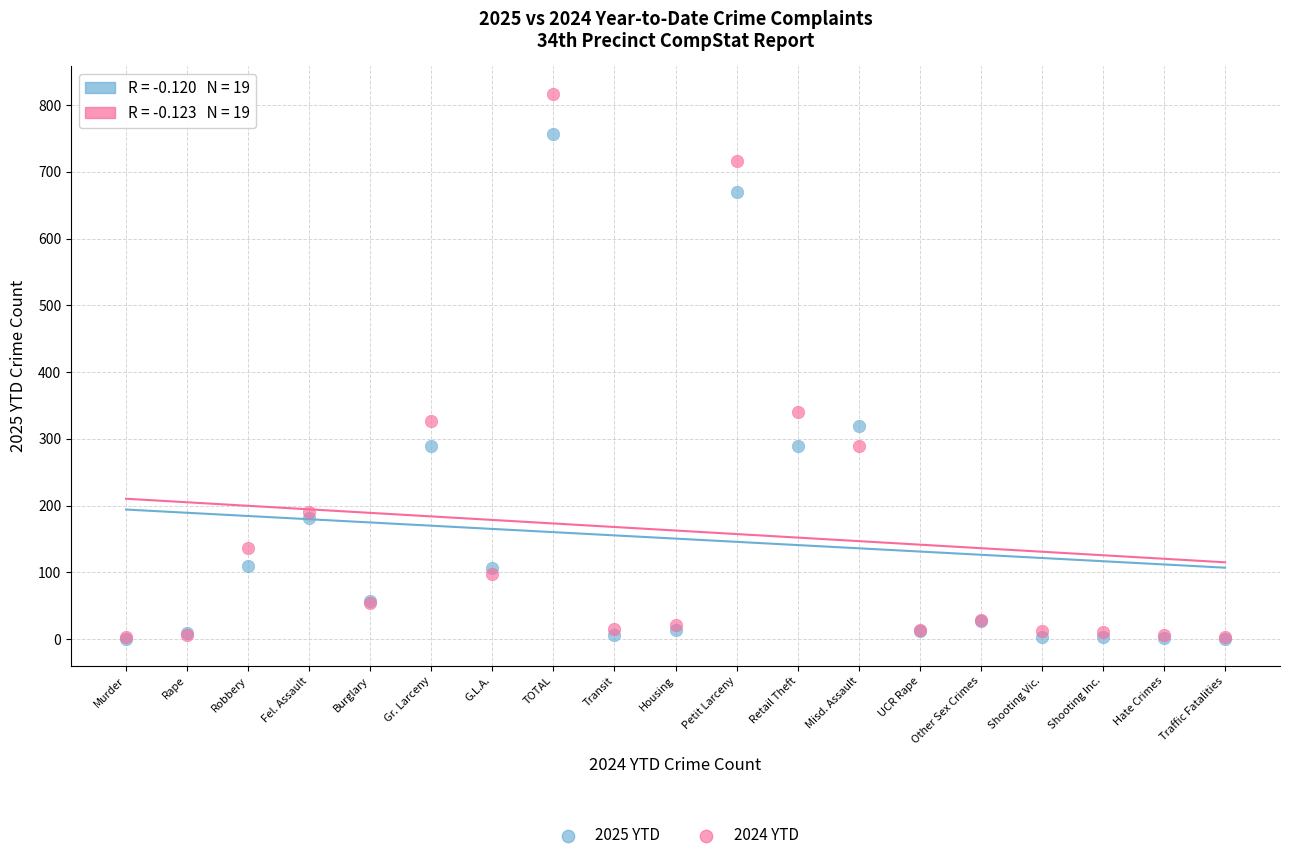

In the 2024 YTD series, what Y value is closest to 410?

341